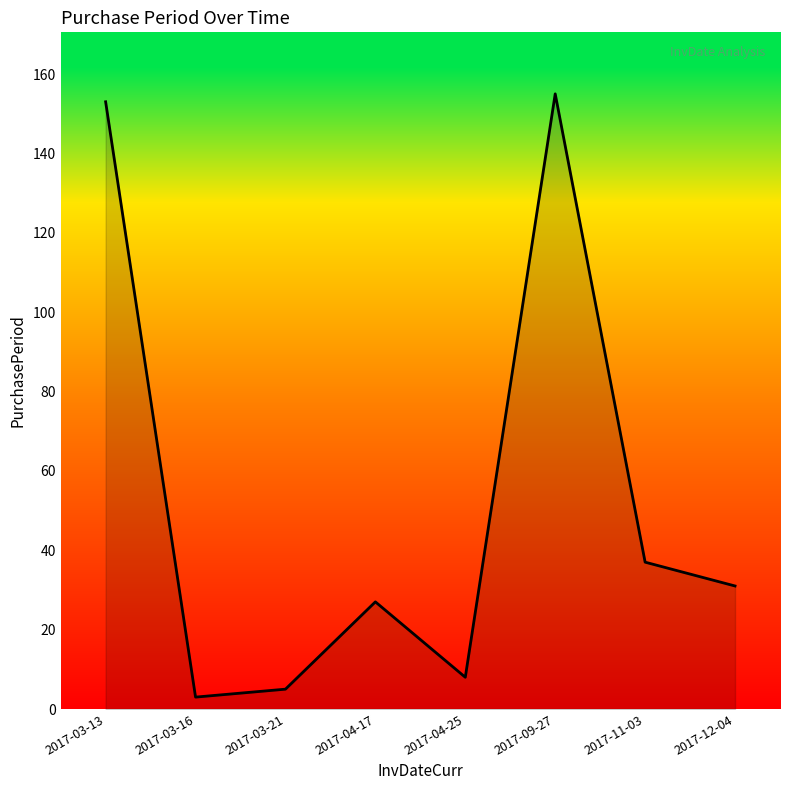

What is the average value?

52